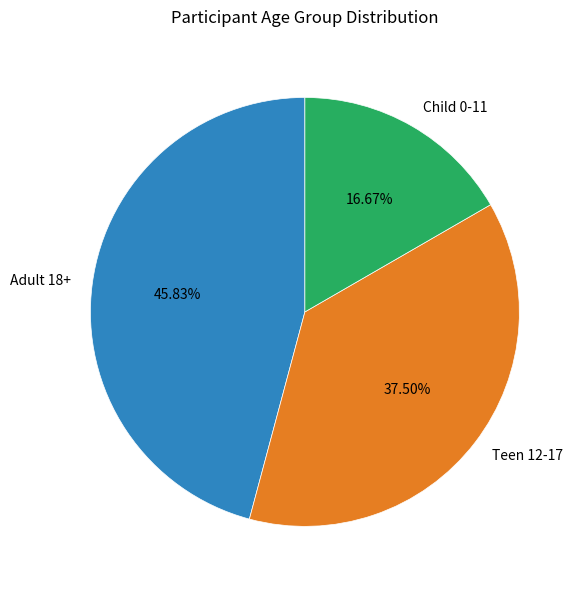

The Adult 18+ slice represents 41% of the pie. True or false?

False